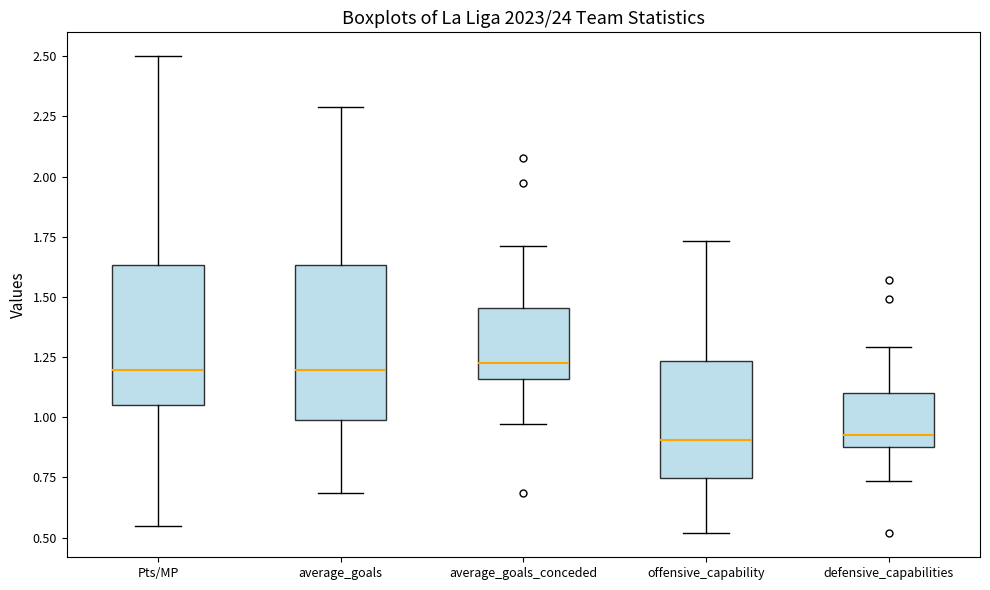

Reading left to right, transcribe this box plot: for each box, give where its median line is, the range the box spans, and where its two whiskers end, as read against the y-axis. The values are not printed on the chart, so give them approximately, as read against the axis.

Pts/MP: median 1.20, box 1.05 to 1.65, whiskers 0.55 to 2.50
average_goals: median 1.20, box 1.00 to 1.65, whiskers 0.70 to 2.30
average_goals_conceded: median 1.20, box 1.15 to 1.45, whiskers 0.95 to 1.70
offensive_capability: median 0.90, box 0.75 to 1.25, whiskers 0.50 to 1.75
defensive_capabilities: median 0.95, box 0.90 to 1.10, whiskers 0.75 to 1.30